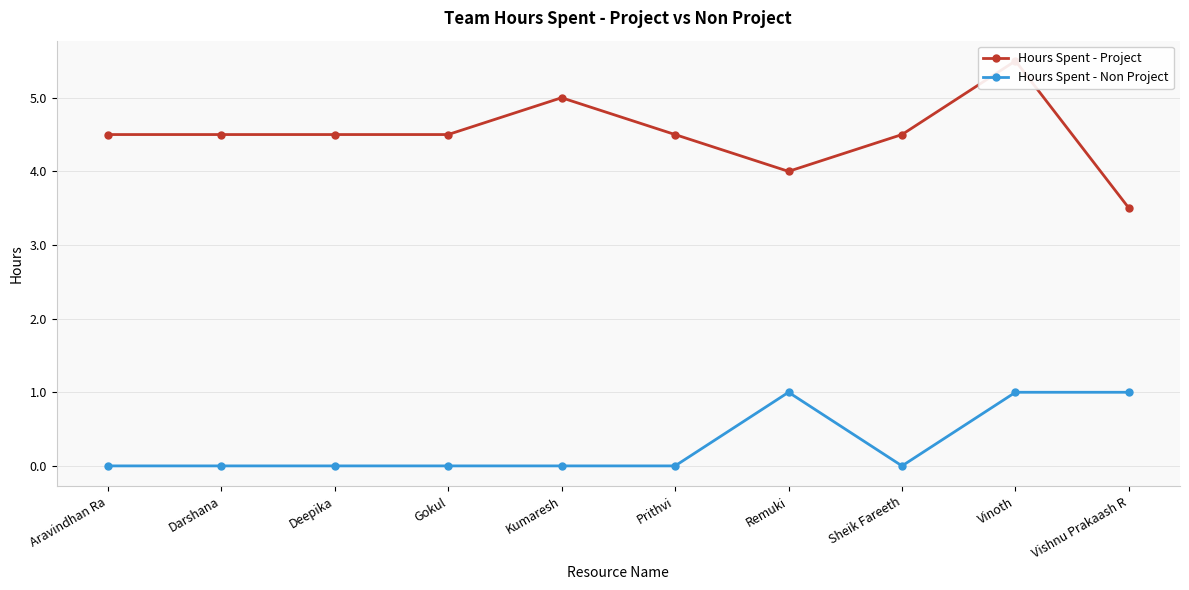

What are all the series names shown in the legend?

Hours Spent - Project, Hours Spent - Non Project